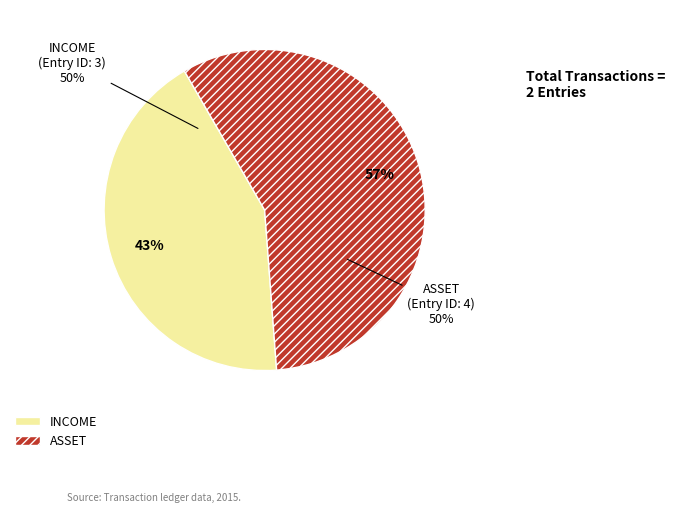

Is it true that INCOME is 43% of the pie?

True